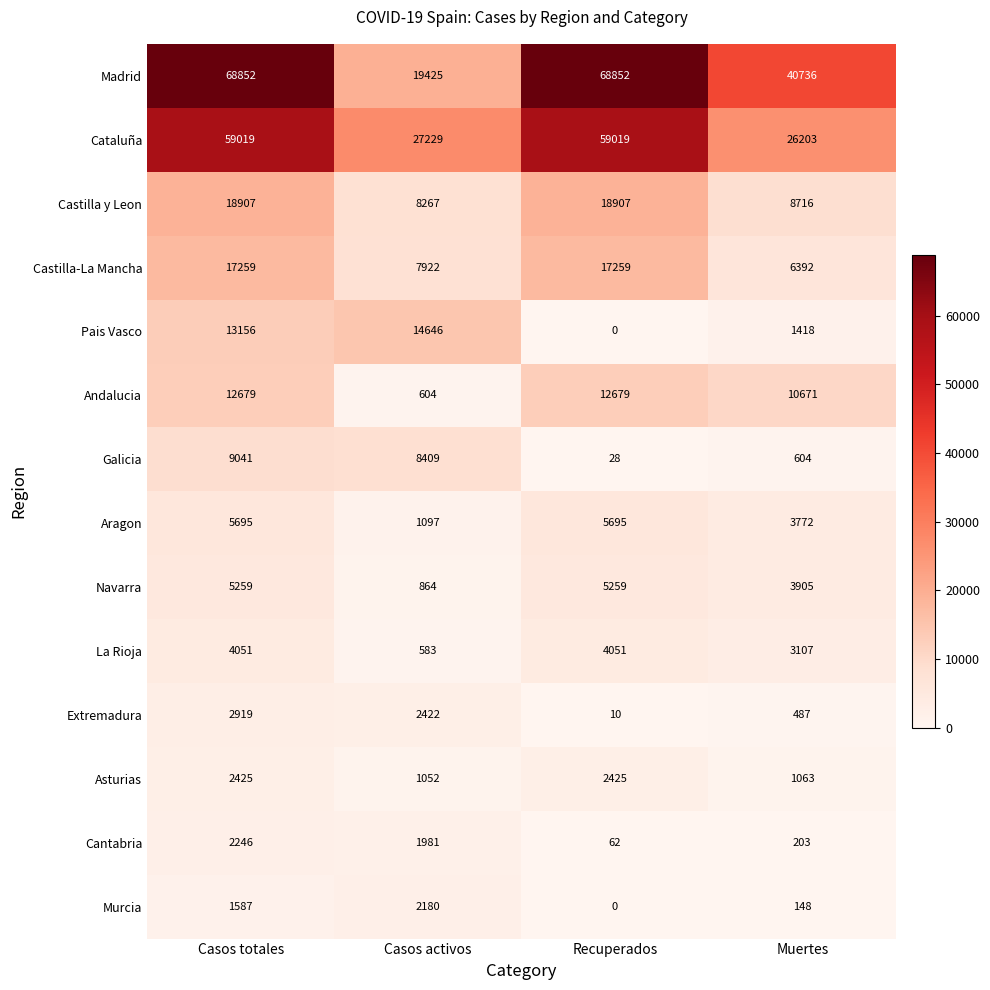

True or false: Castilla-La Mancha has a value of 1494 at Muertes.

False